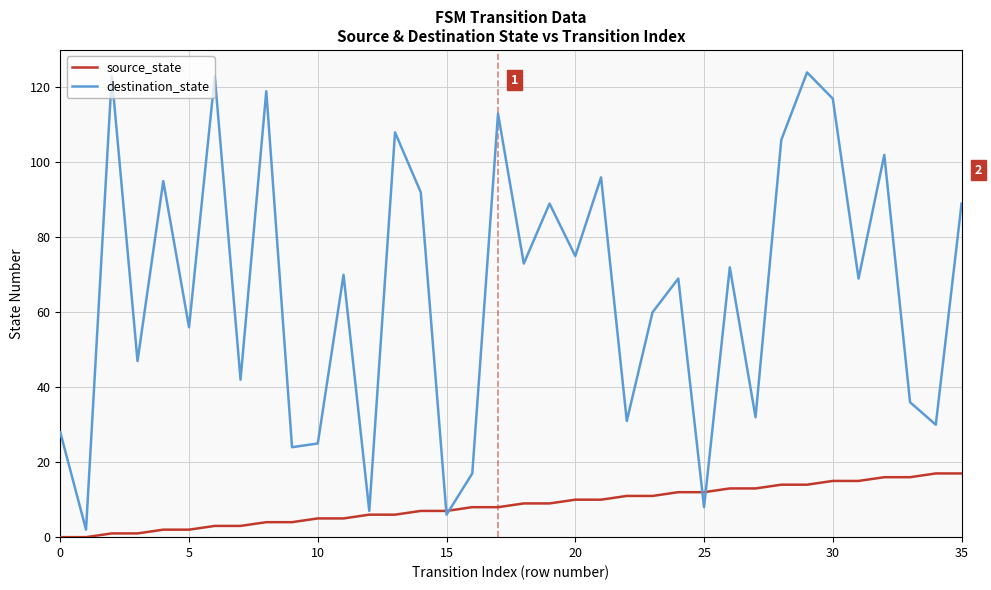

List the series in order of their overall mean, highest first.

destination_state, source_state